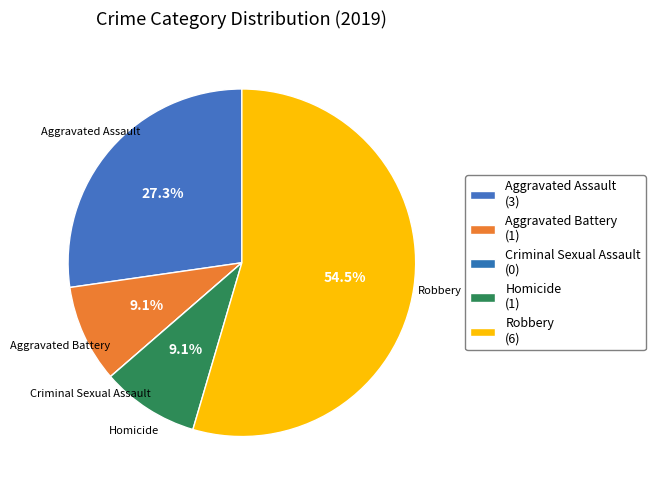

The Robbery slice represents 44% of the pie. True or false?

False